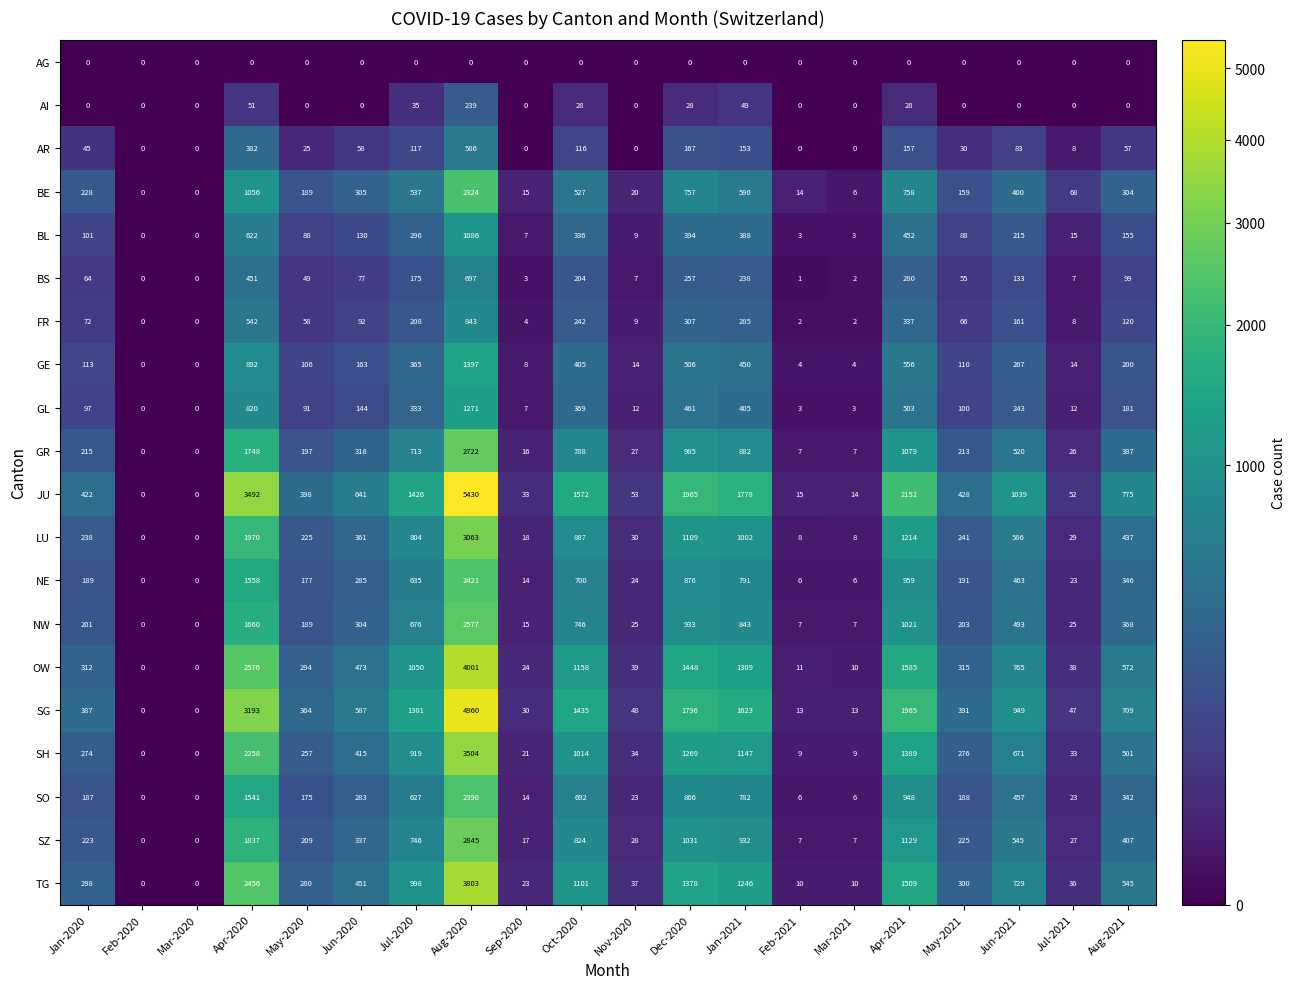

The JU series shows 1039 at Jun-2021. True or false?

True